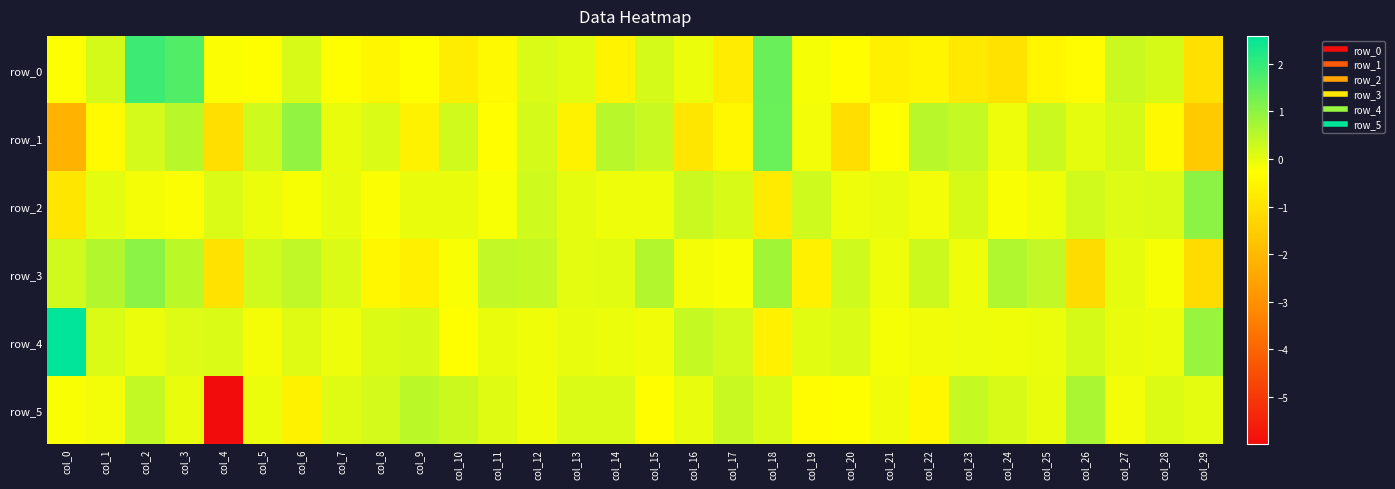

What is the sum of all row_1 values?

-3.9